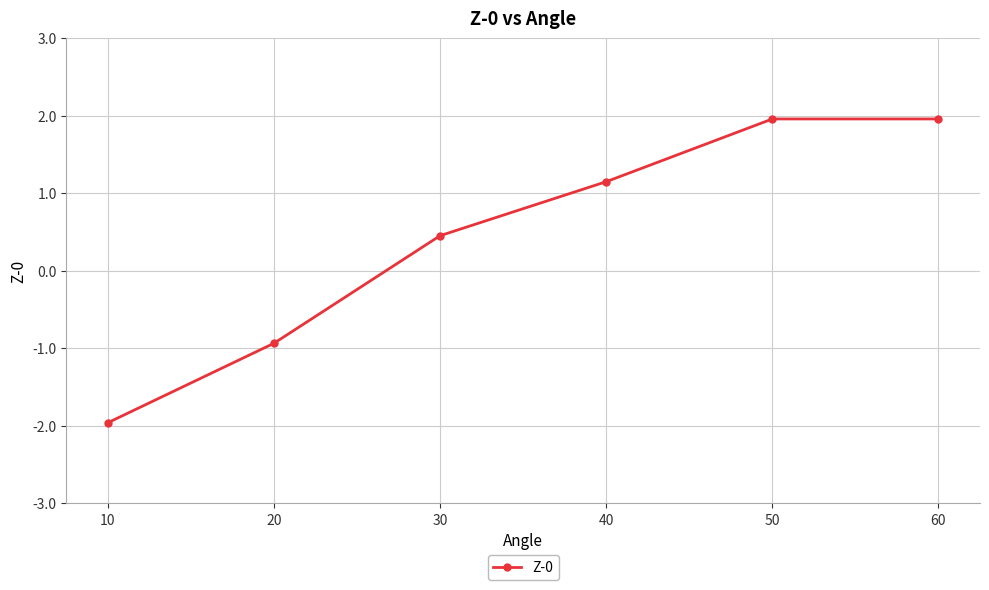

What is the difference between the values at 10 and 50?

3.9